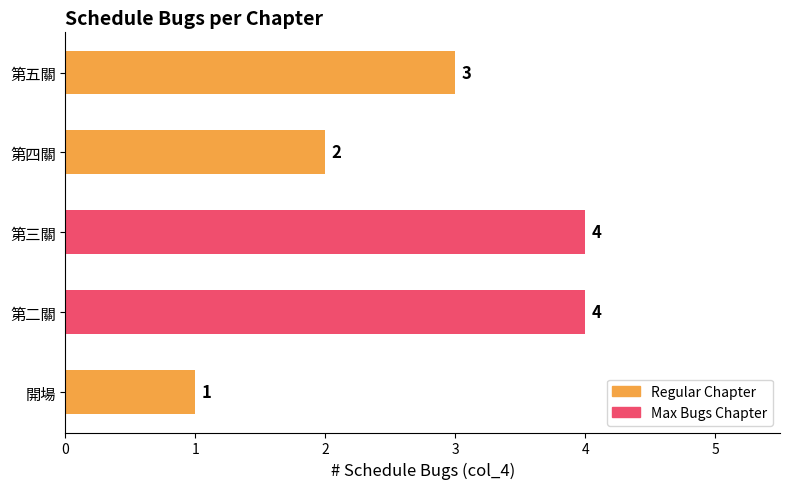

Between 第二關 and 第四關, which is larger?

第二關